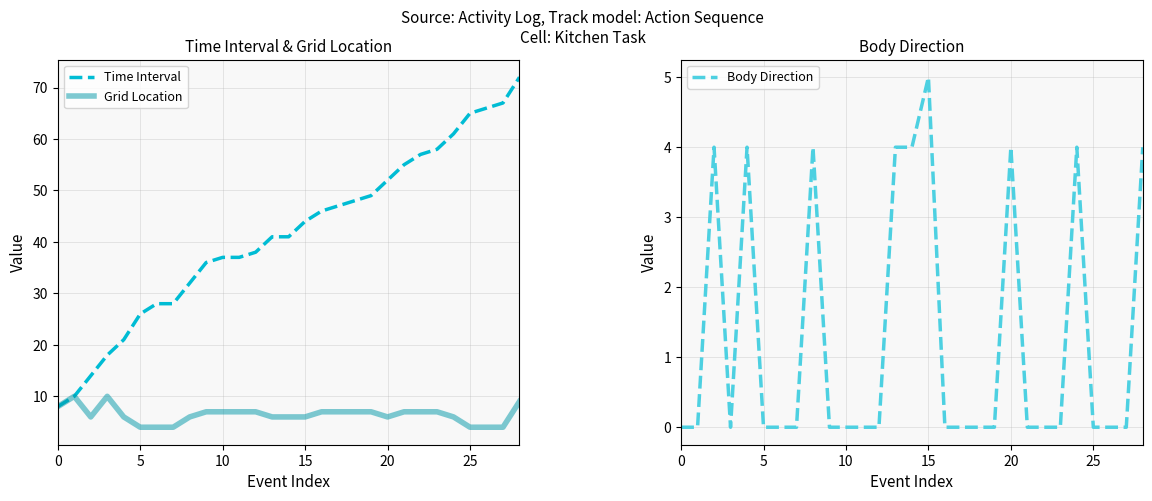

What are all the series names shown in the legend?

Time Interval, Grid Location, Body Direction